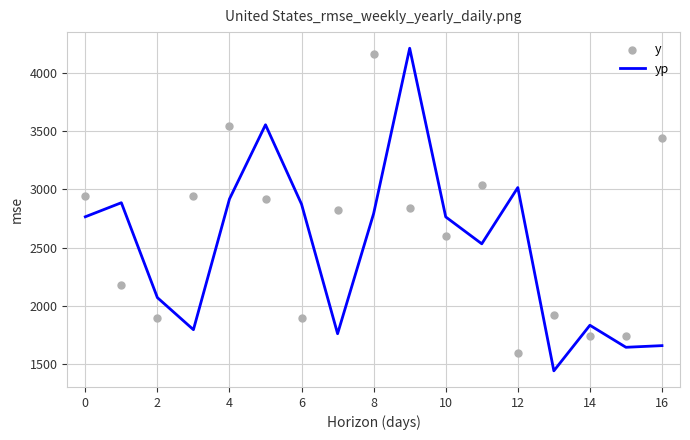

The value of yp at 6 is 2872.6. True or false?

True